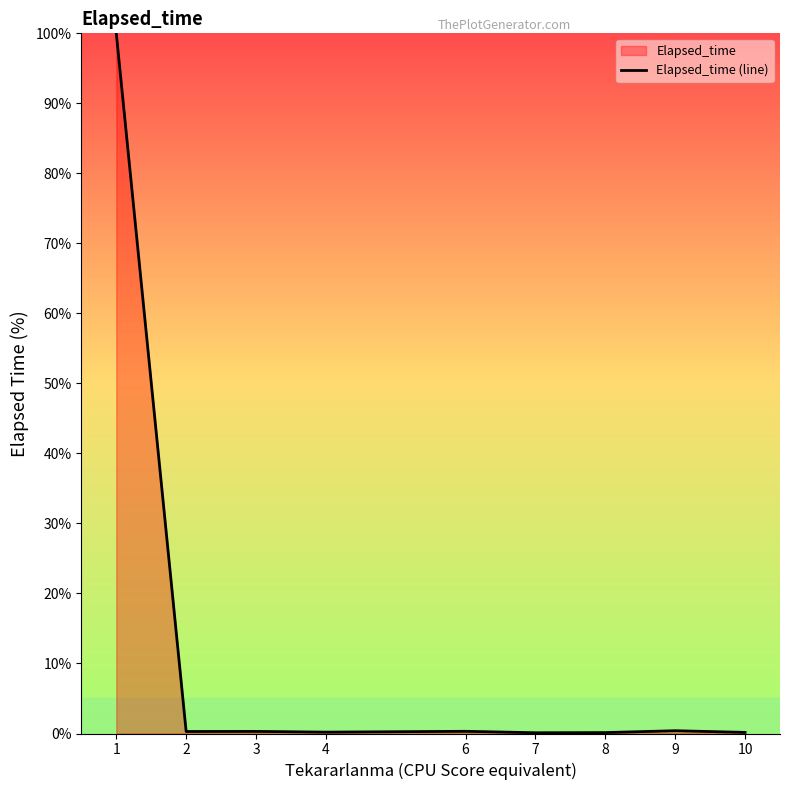

Does the chart have visible grid lines?

No